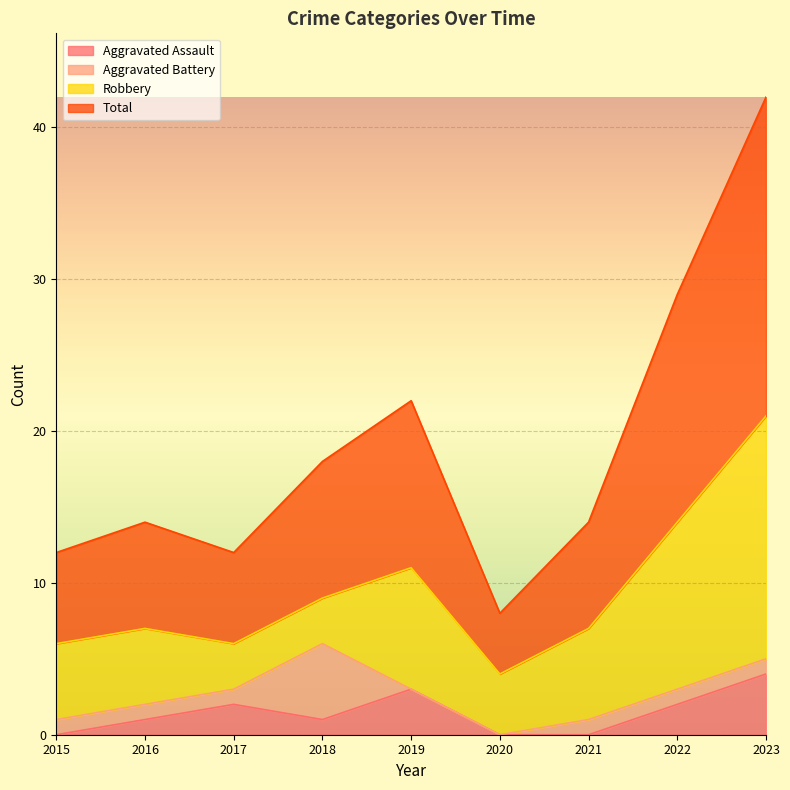

Which series has the largest total across all categories?

Total